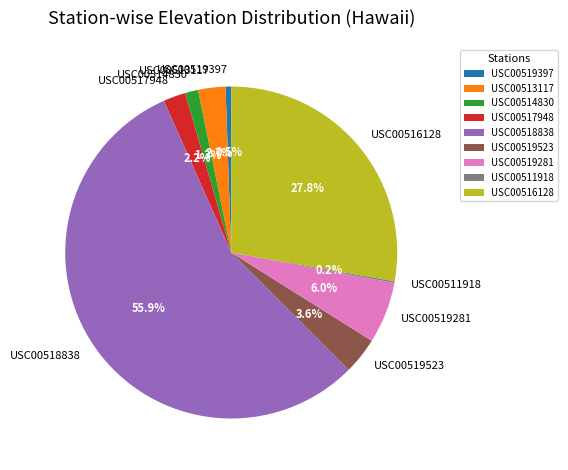

Which slice is the largest?

USC00518838